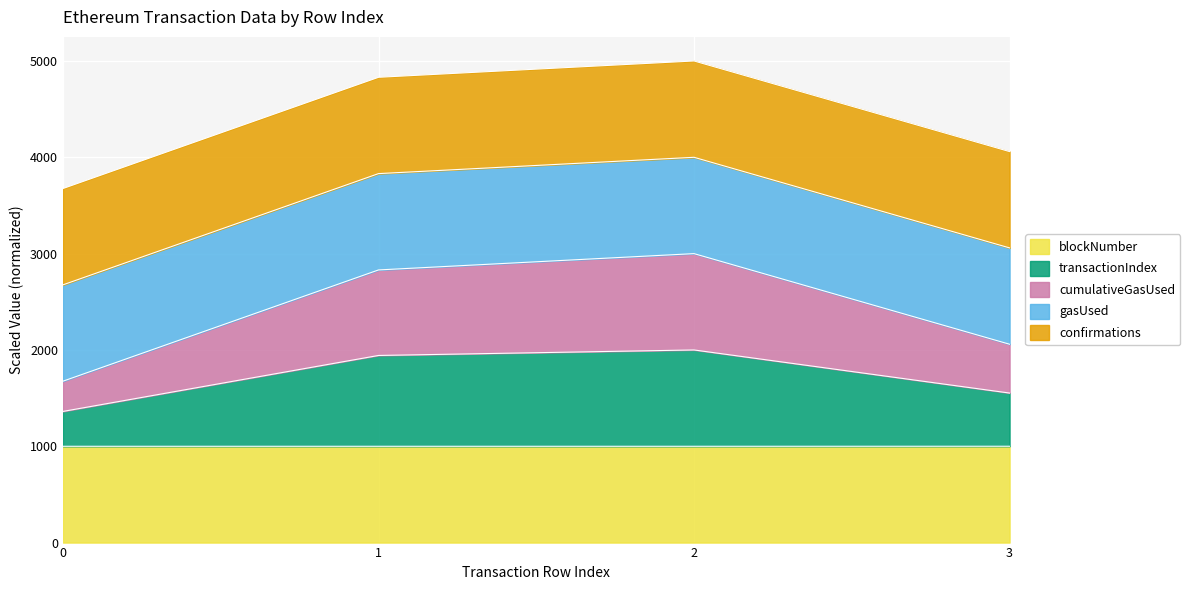

How many values in the transactionIndex series exceed 1942?

2